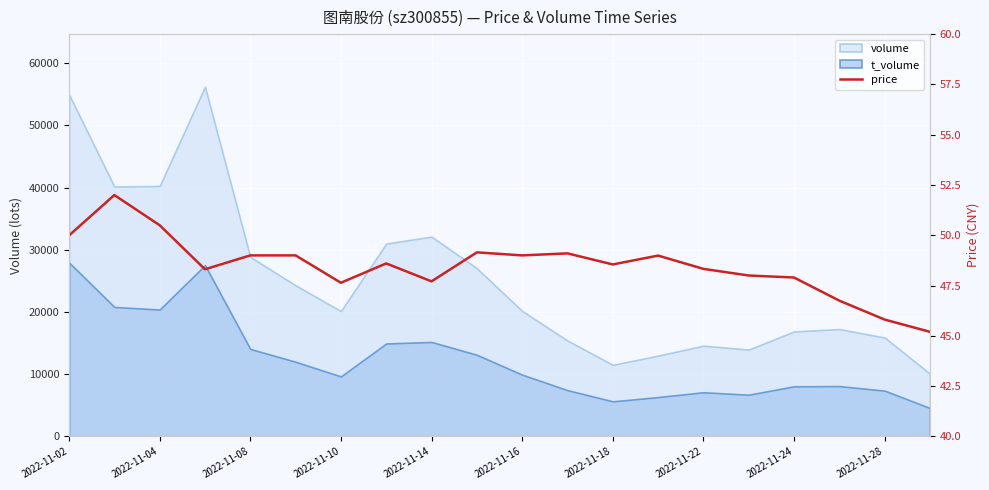

How many lines are shown in the chart?

1